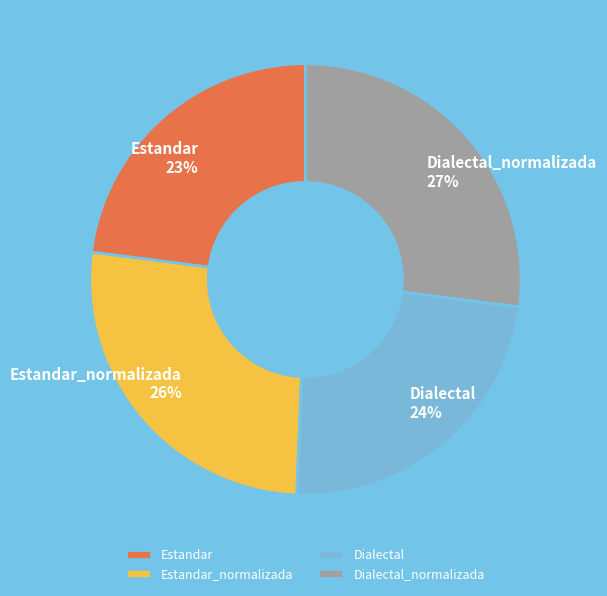

Is it true that Dialectal_normalizada is 41% of the pie?

False